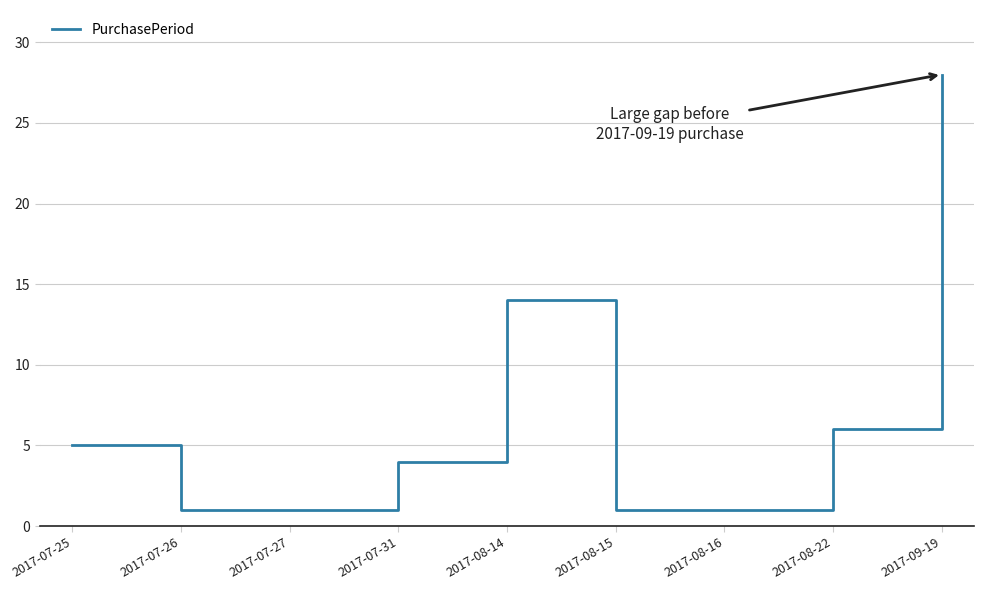

What position from the left is 2017-09-19?

9